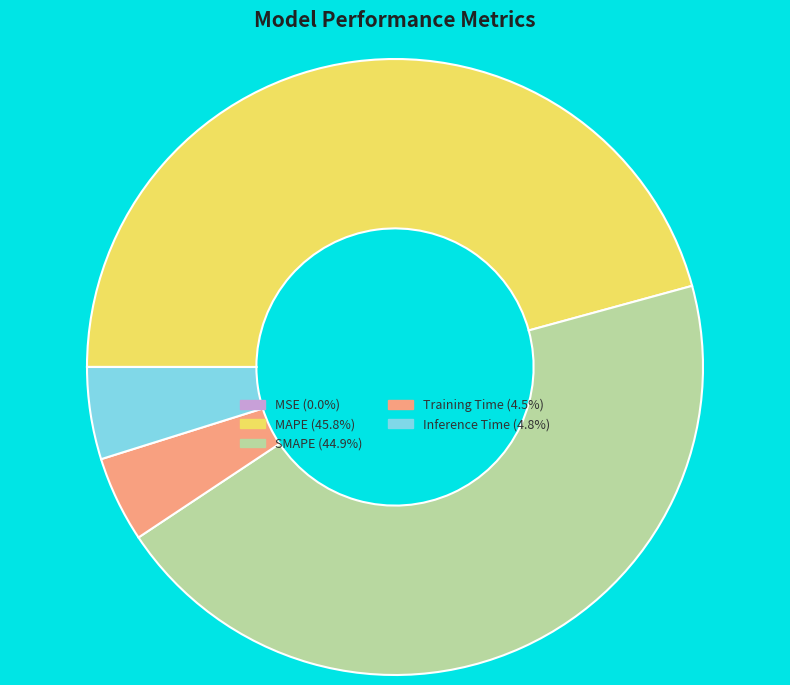

True or false: SMAPE accounts for 45% of the total.

True